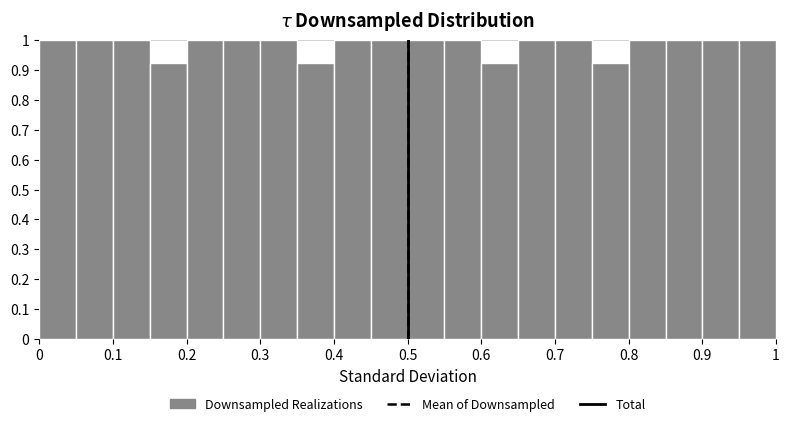

Reading left to right, transcribe this chart: for each bar, give the range it covers on the x-axis and its height. The values are not printed on the chart, so give them approximately, as read against the axis.

0.00 to 0.05: 1.00
0.05 to 0.10: 1.00
0.10 to 0.15: 1.00
0.15 to 0.20: 0.92
0.20 to 0.25: 1.00
0.25 to 0.30: 1.00
0.30 to 0.35: 1.00
0.35 to 0.40: 0.92
0.40 to 0.45: 1.00
0.45 to 0.50: 1.00
0.50 to 0.55: 1.00
0.55 to 0.60: 1.00
0.60 to 0.65: 0.92
0.65 to 0.70: 1.00
0.70 to 0.75: 1.00
0.75 to 0.80: 0.92
0.80 to 0.85: 1.00
0.85 to 0.90: 1.00
0.90 to 0.95: 1.00
0.95 to 1.00: 1.00